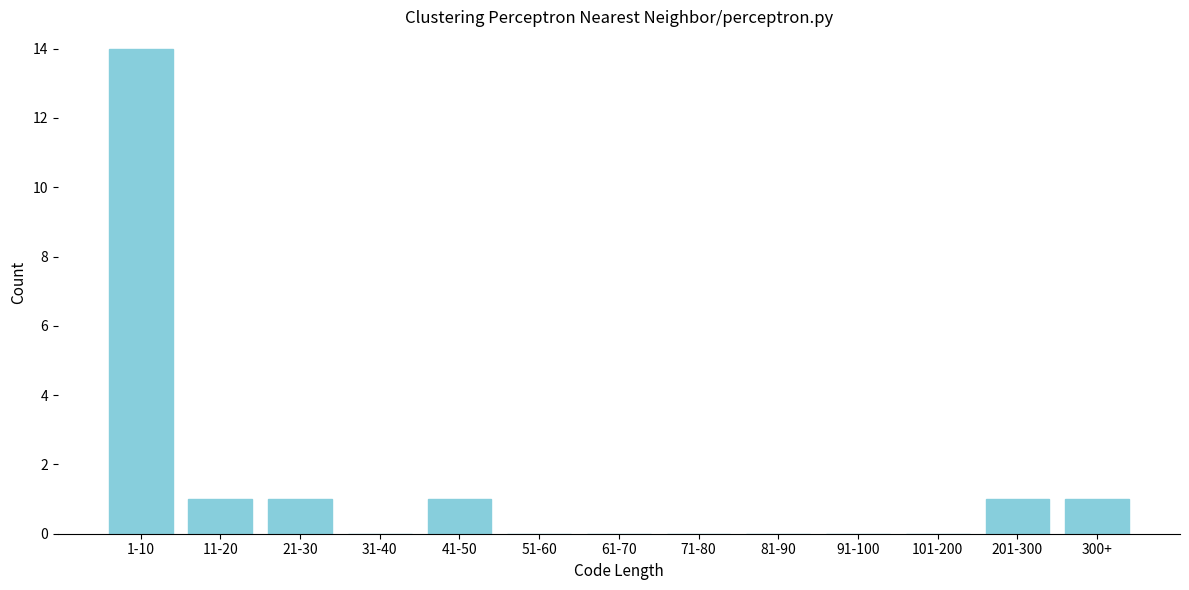

Reading right to left, extract all data points from this chart.

300+=1	201-300=1	101-200=0	91-100=0	81-90=0	71-80=0	61-70=0	51-60=0	41-50=1	31-40=0	21-30=1	11-20=1	1-10=14